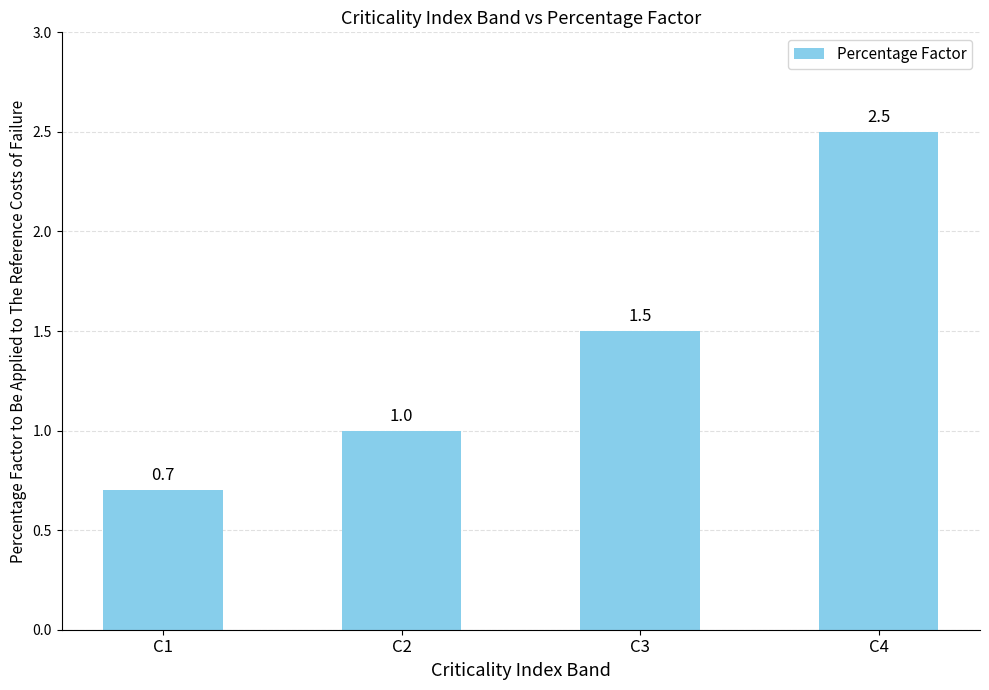

Count the values in the range 1 to 2.

2